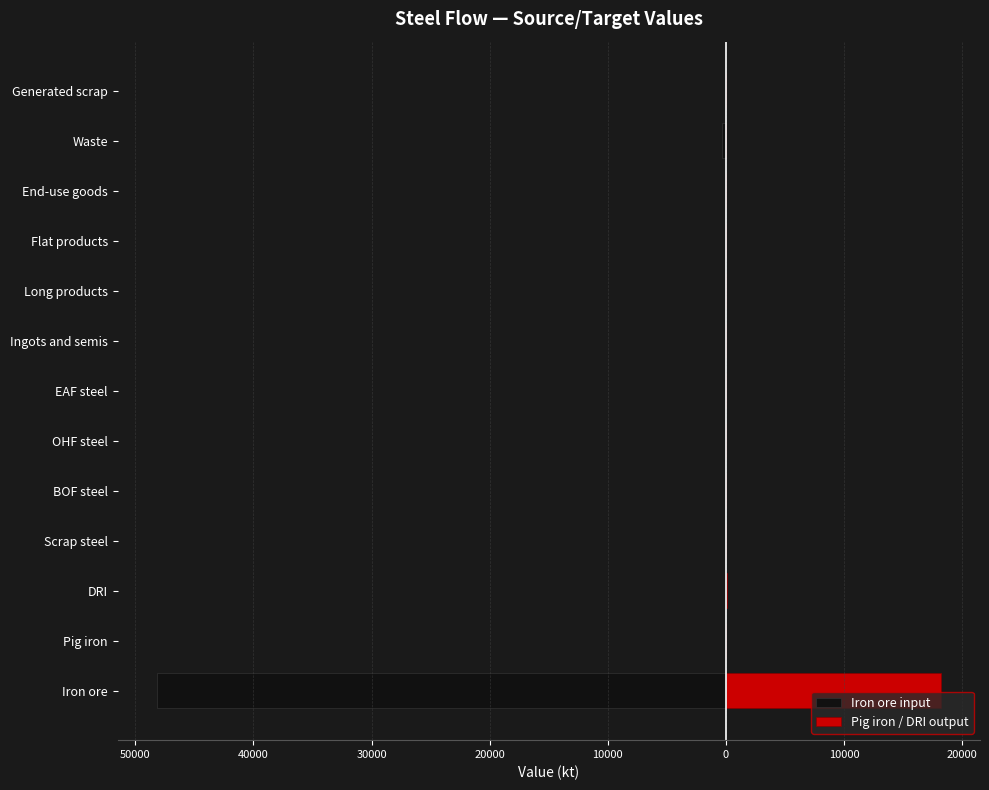

The value of Iron ore input at Generated scrap is 0.0. True or false?

True